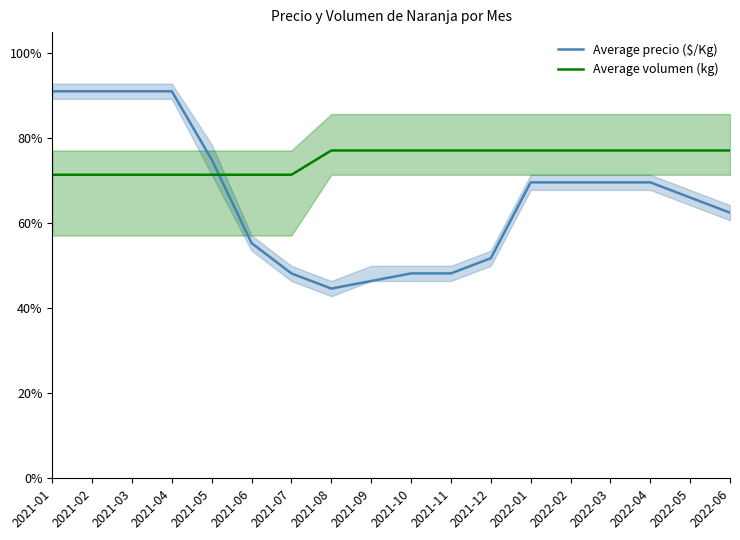

Where is Average precio ($/Kg) nearest to the value 0?

2021-08